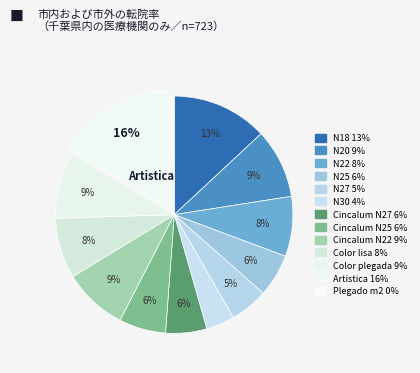

Is there any slice that represents more than half of the pie?

No